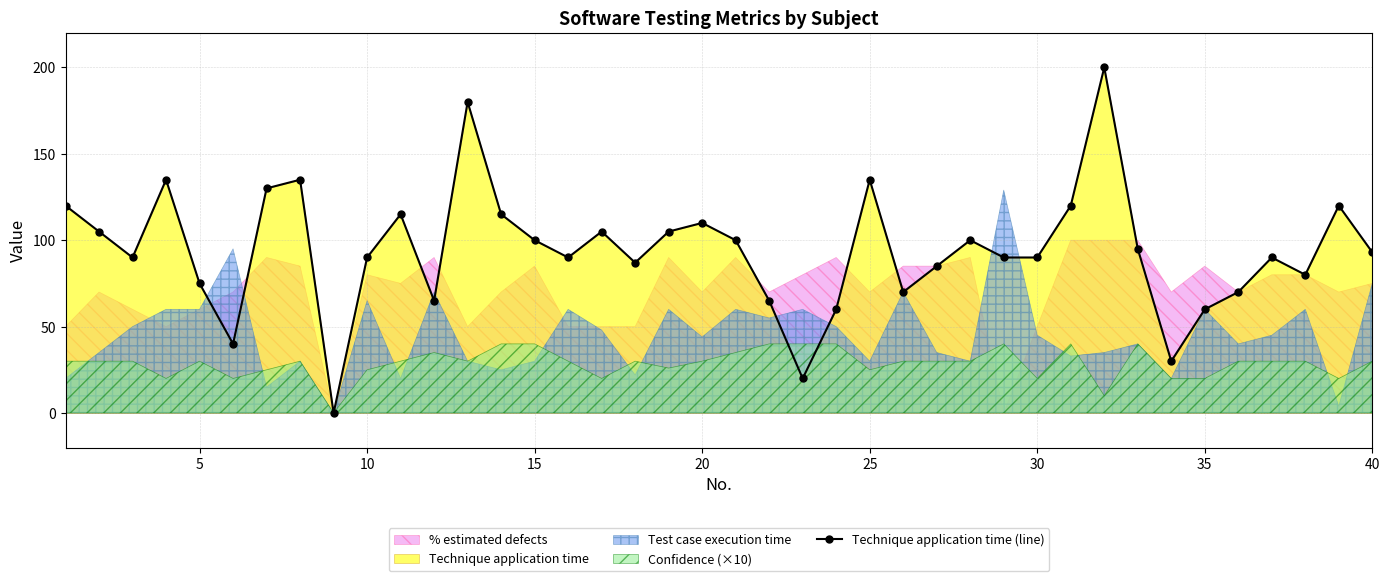

How many values in the Technique application time (line) series are below 93?

20